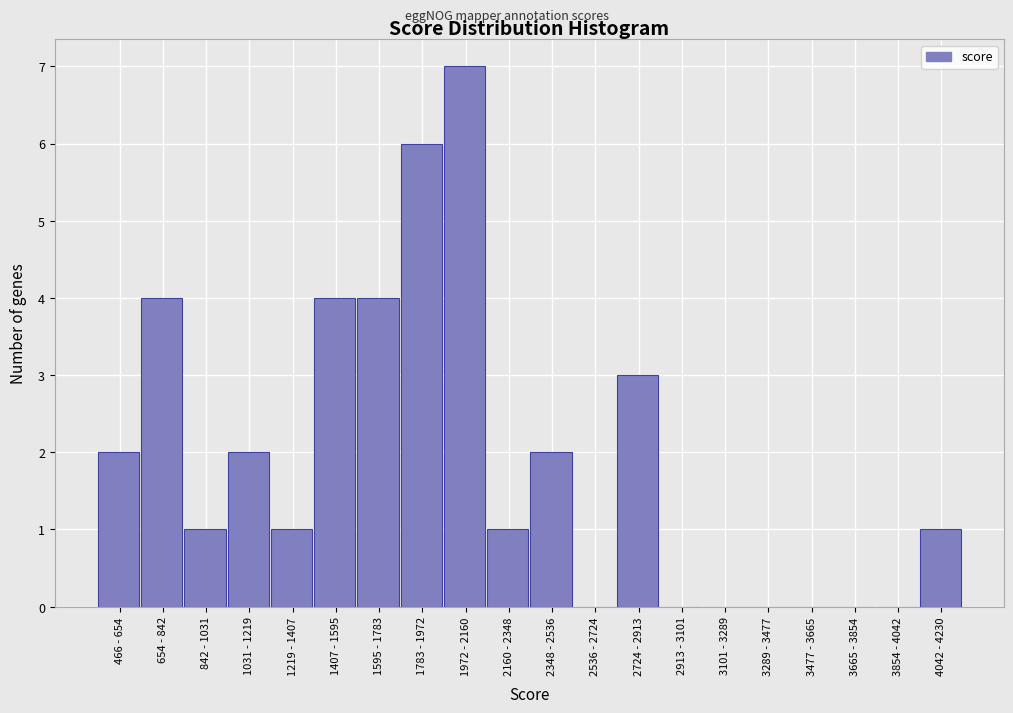

Reading right to left, transcribe all the data shown in this chart.

4042 - 4230=1	3854 - 4042=0	3665 - 3854=0	3477 - 3665=0	3289 - 3477=0	3101 - 3289=0	2913 - 3101=0	2724 - 2913=3	2536 - 2724=0	2348 - 2536=2	2160 - 2348=1	1972 - 2160=7	1783 - 1972=6	1595 - 1783=4	1407 - 1595=4	1219 - 1407=1	1031 - 1219=2	842 - 1031=1	654 - 842=4	466 - 654=2